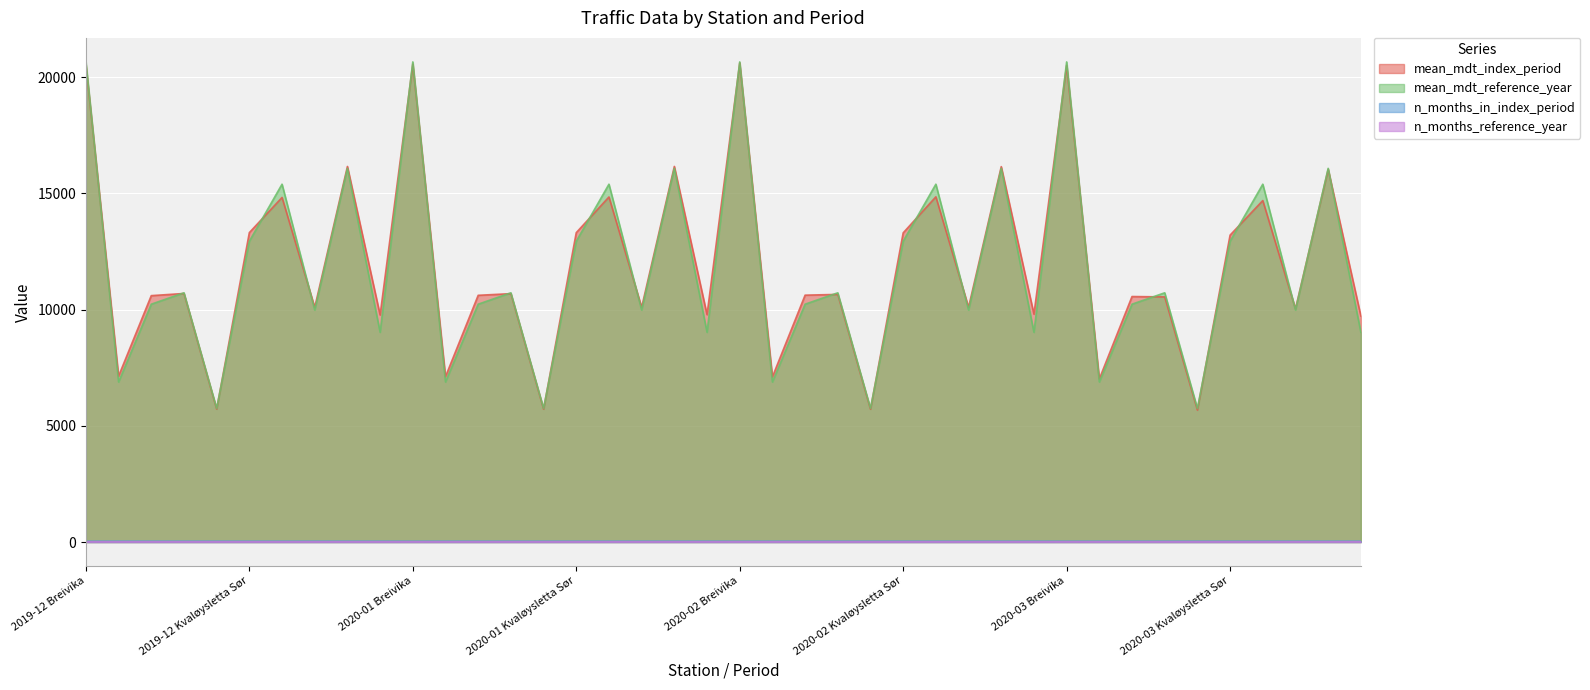

What is the minimum value for mean_mdt_index_period?

5677.8